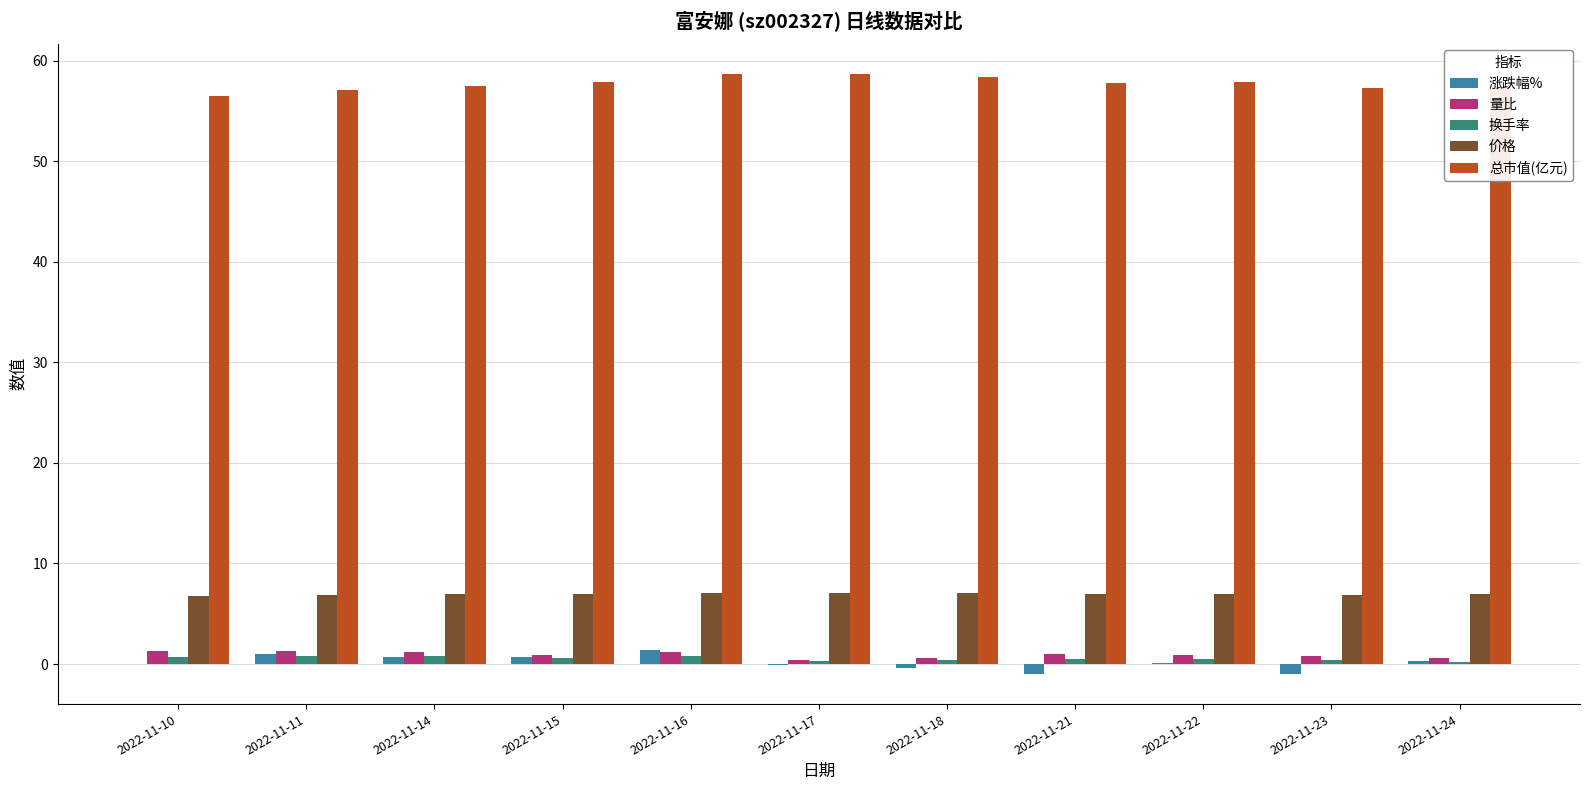

What is the greatest value displayed?

58.7